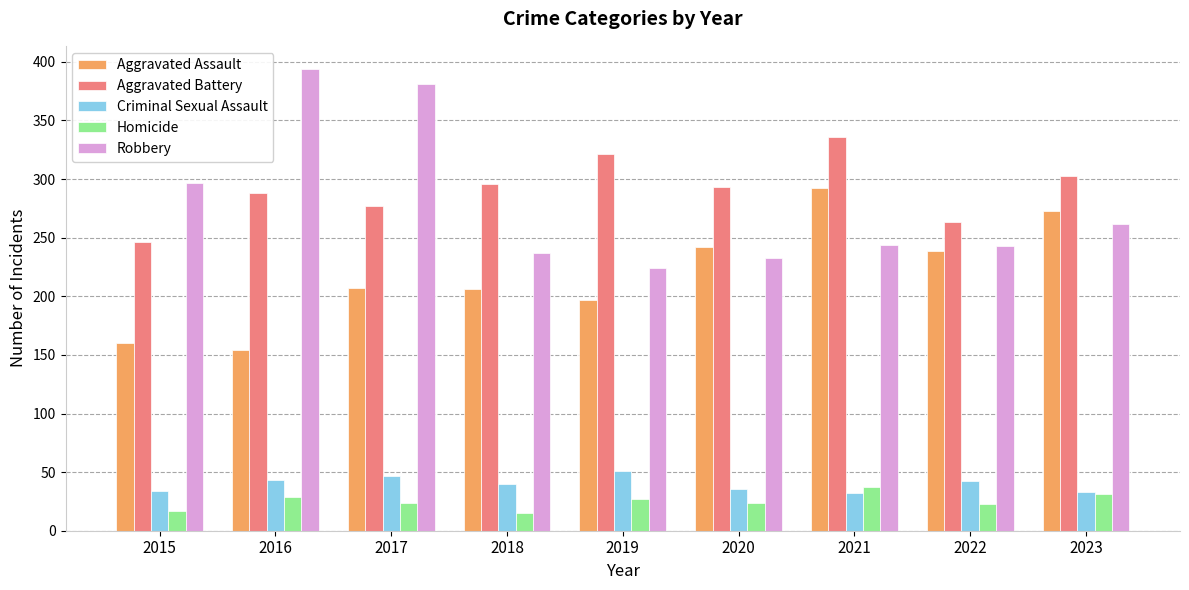

Which series has the largest total across all categories?

Aggravated Battery